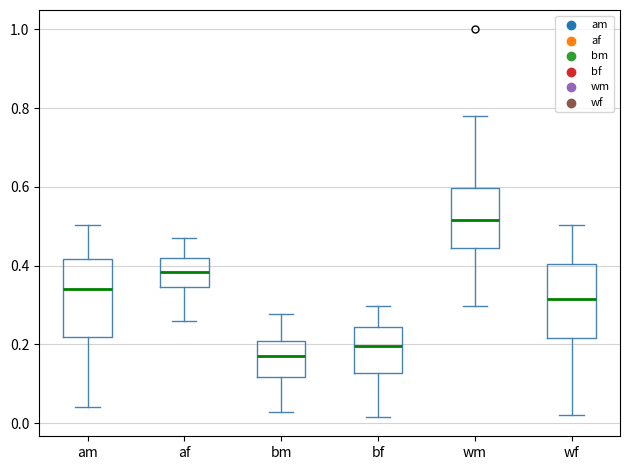

Which box's median line is the highest?

wm